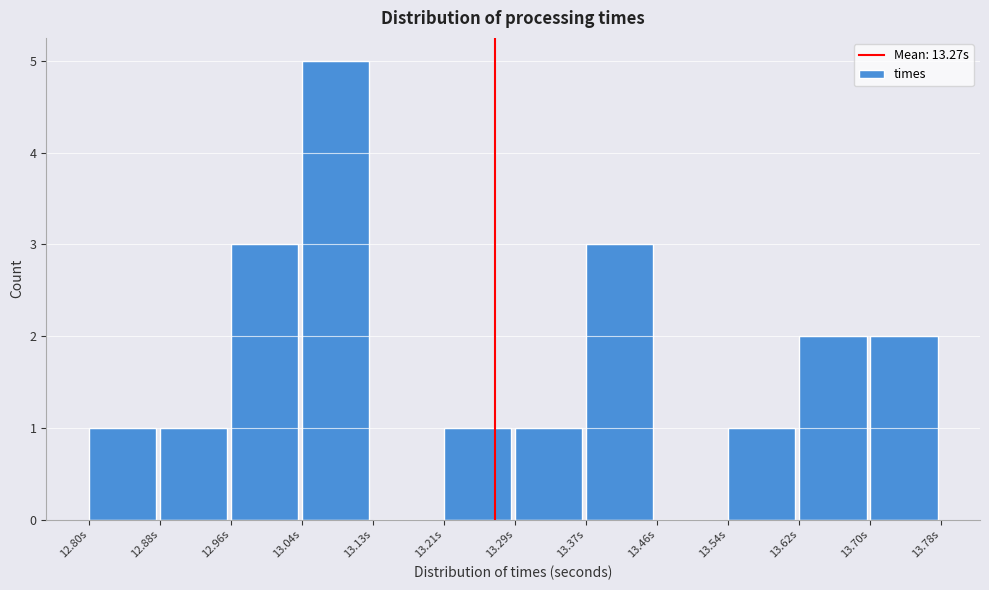

Reading left to right, transcribe this chart: for each bar, give the range it covers on the x-axis and its height. Neither the bar edges nor the heights are printed on the chart, so give them approximately, as read against the axes.

12.80 to 12.88: 1
12.88 to 12.96: 1
12.96 to 13.04: 3
13.04 to 13.13: 5
13.13 to 13.21: 0
13.21 to 13.29: 1
13.29 to 13.37: 1
13.37 to 13.46: 3
13.46 to 13.54: 0
13.54 to 13.62: 1
13.62 to 13.70: 2
13.70 to 13.78: 2